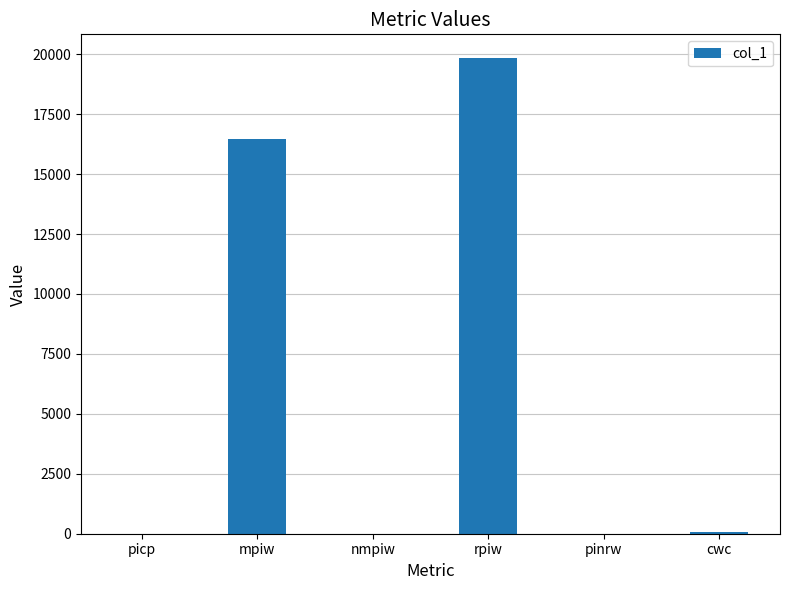

What is the sum of the values at pinrw and rpiw?

19836.7